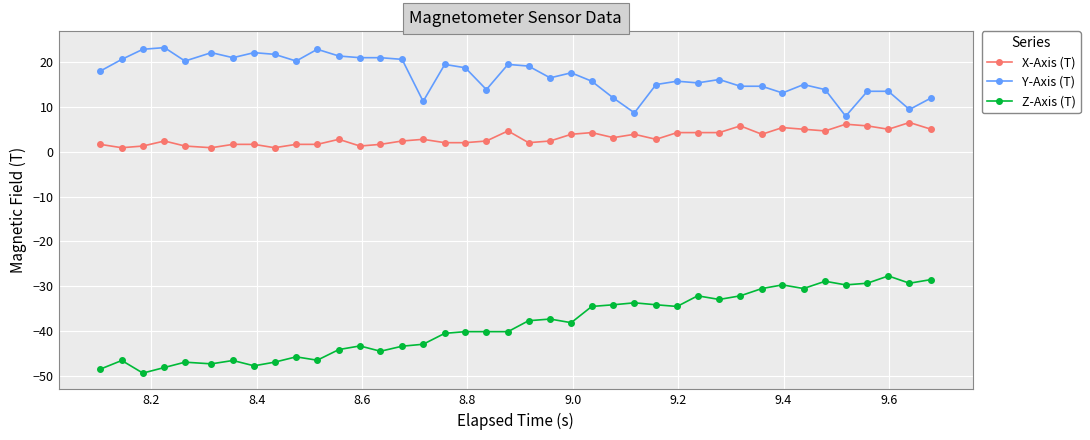

True or false: X-Axis (T) and Z-Axis (T) cross at least once.

False